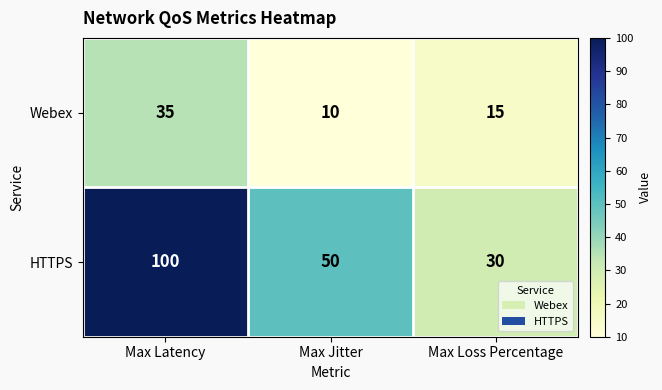

Rank the categories by Webex value from highest to lowest.

Max Latency, Max Loss Percentage, Max Jitter